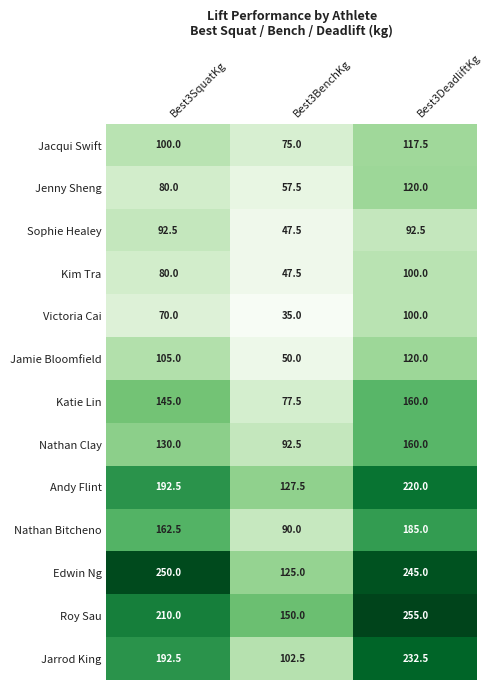

Is it true that Roy Sau equals 326.7 at Best3SquatKg?

False